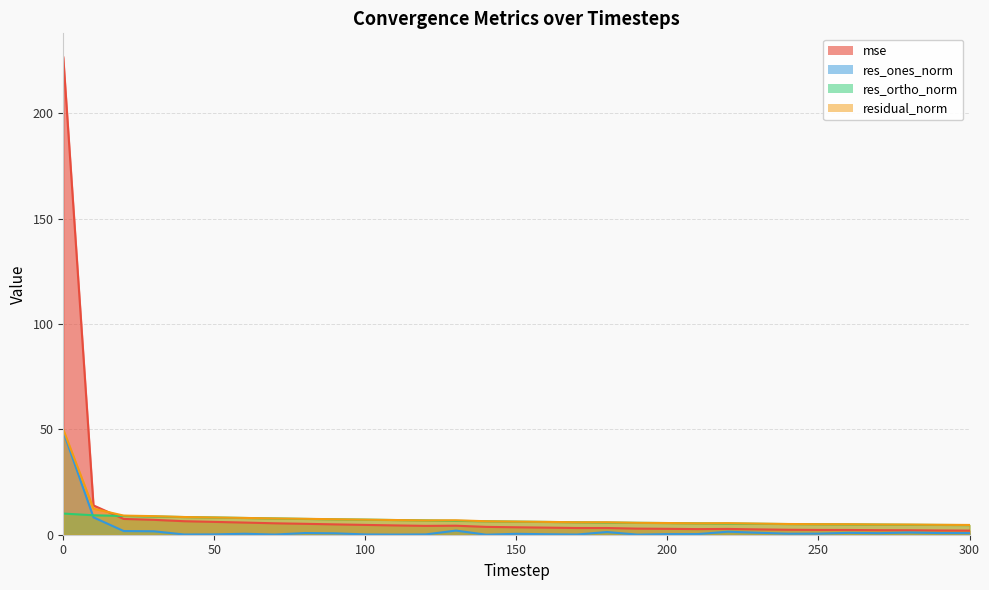

Between 50 and 290, which series saw the biggest shift?

mse